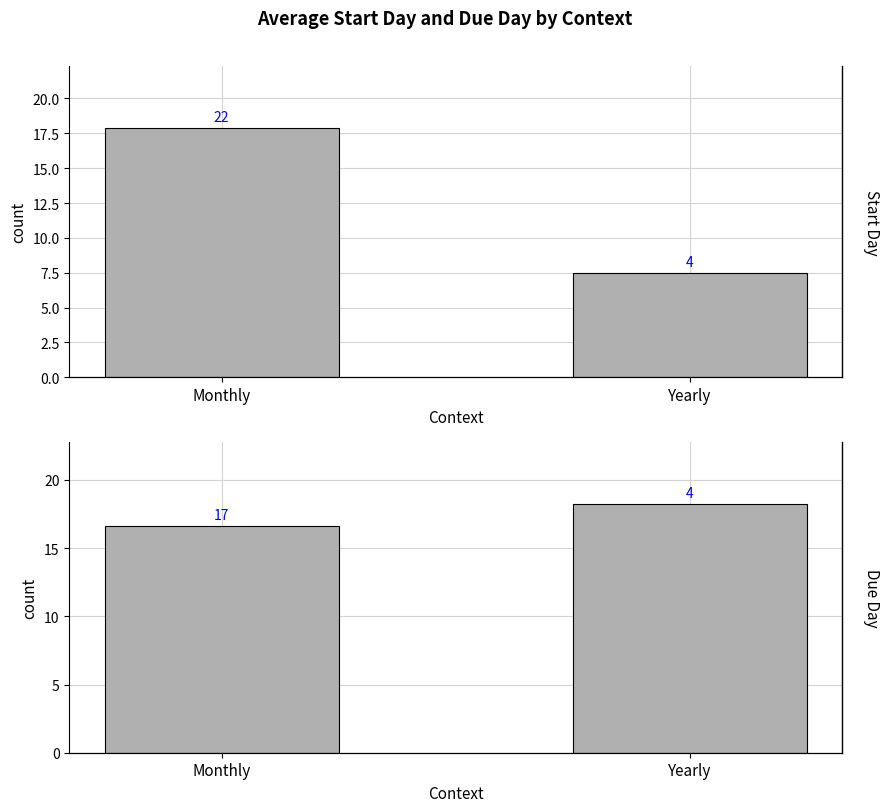

What is the approximate value of Start Day at Monthly?

17.9